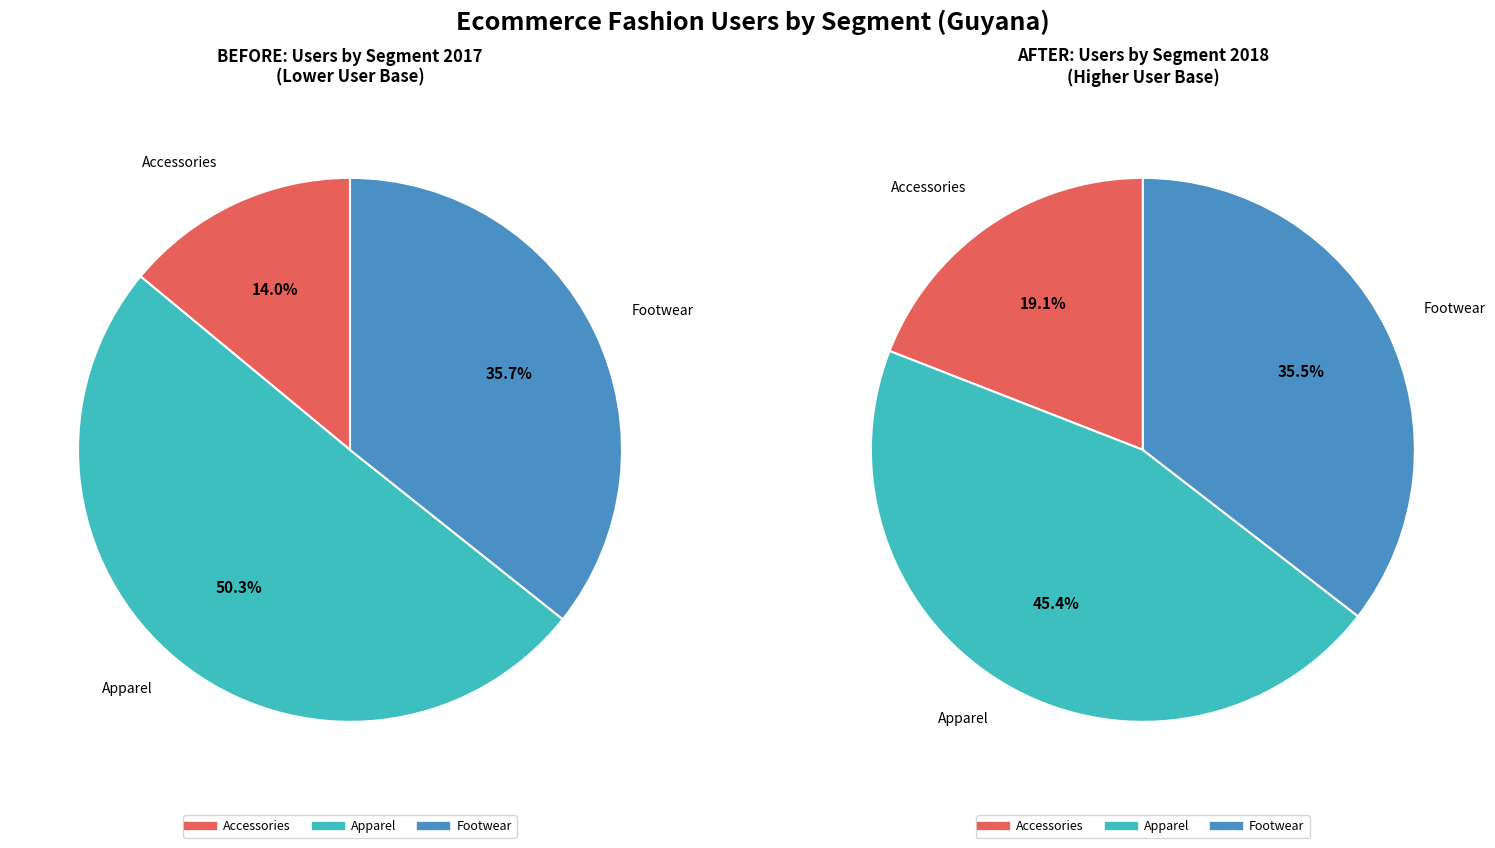

What is the smallest slice in the pie chart?

Accessories